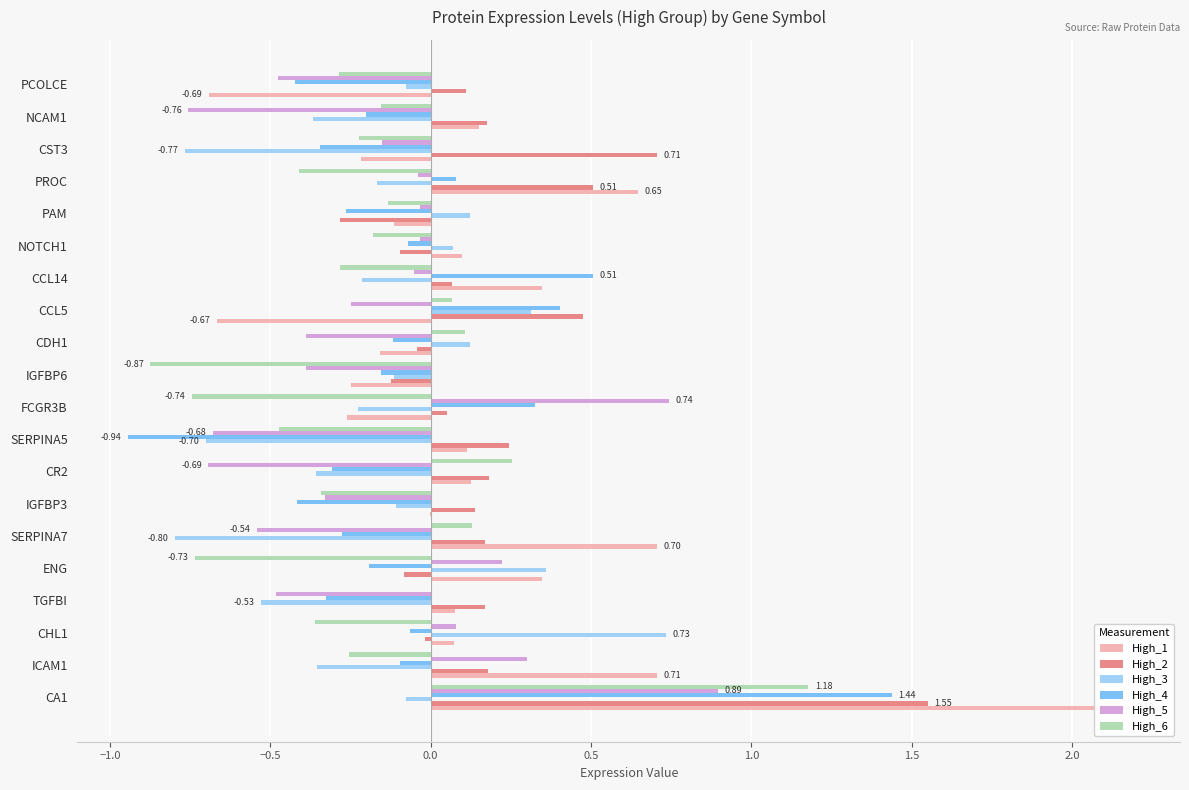

What is the sum of all High_4 values?

-1.4